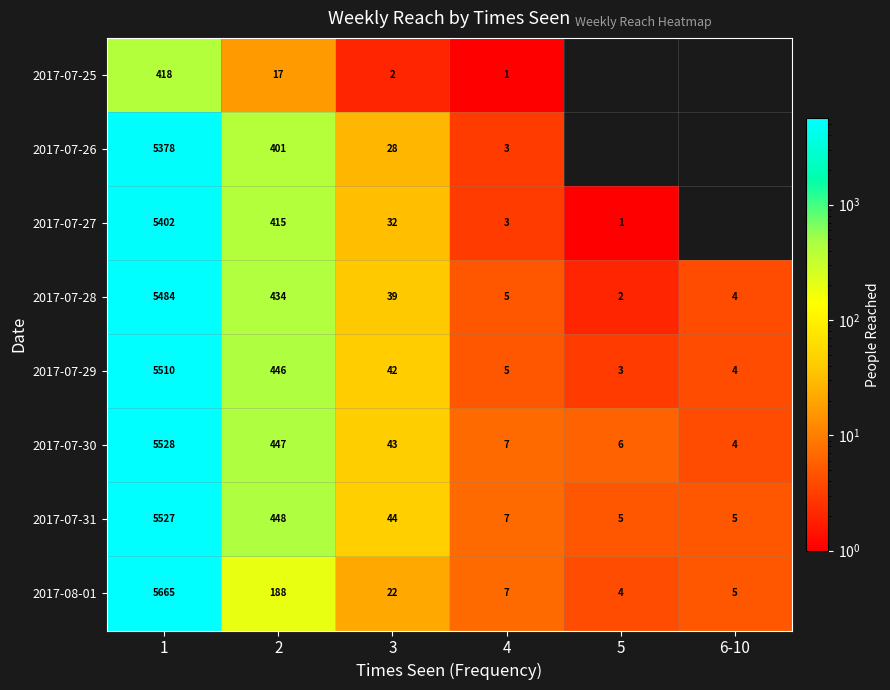

At how many categories does at least one series exceed 5433?

1